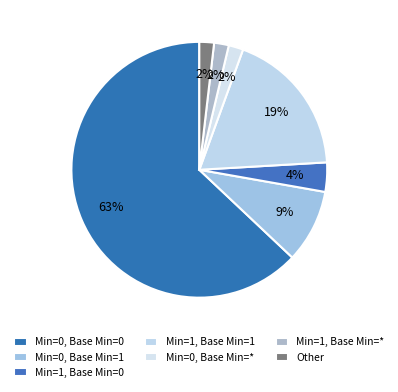

Count the number of slices in the pie.

7